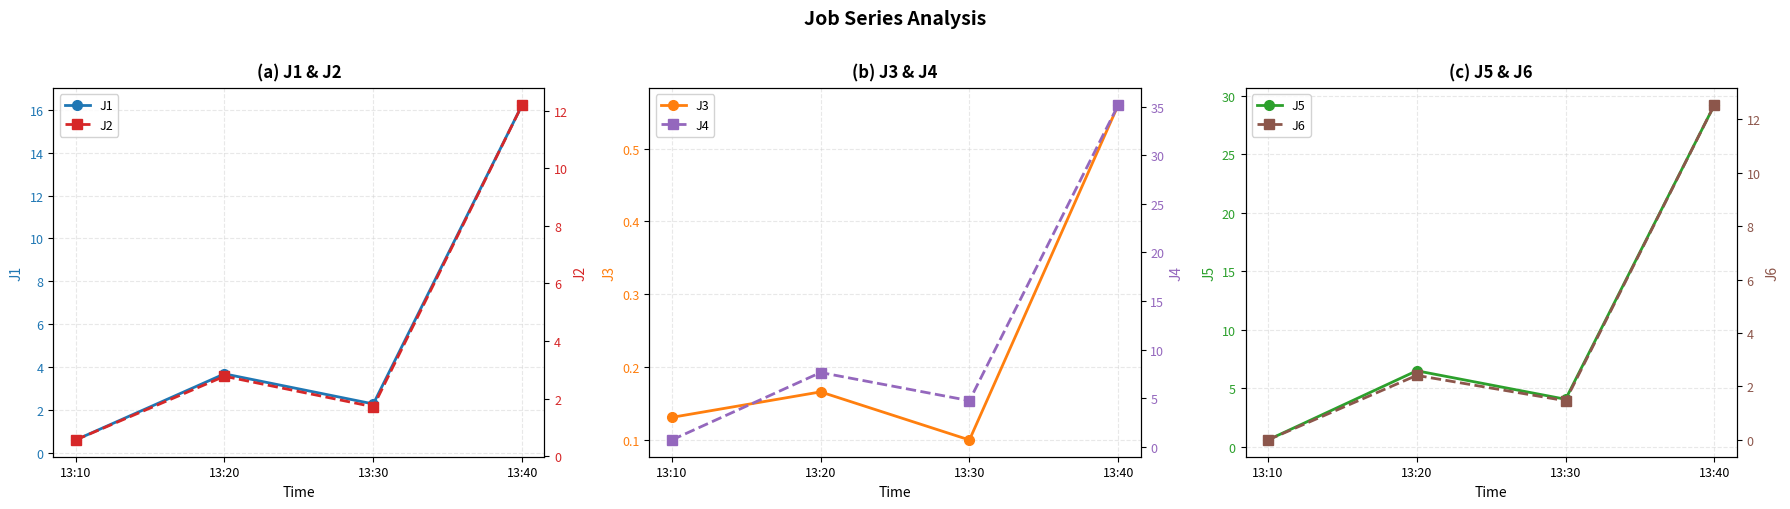

Between 13:20 and 13:30, which is larger?

13:20